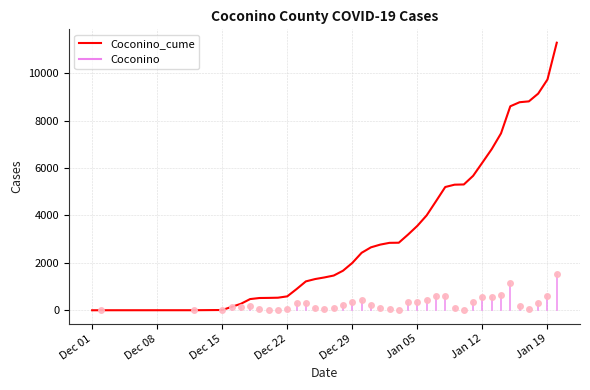

What is the maximum value shown in the chart?

11286